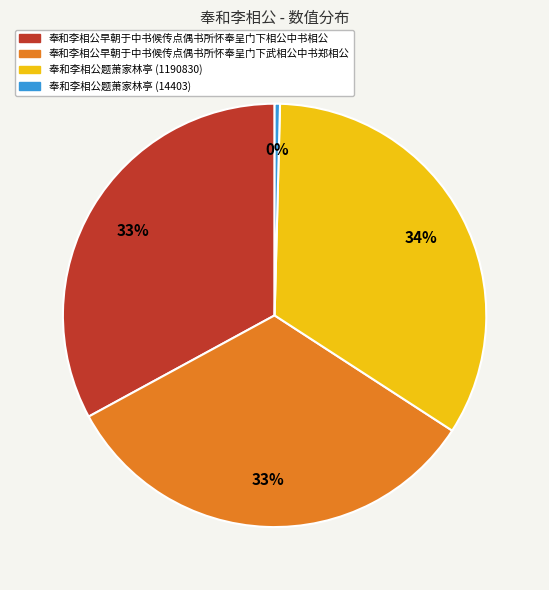

Approximately how many times larger is the value at 奉和李相公早朝于中书候传点偶书所怀奉呈门下相公中书相公 compared to 奉和李相公题萧家林亭 (1190830)?

1.0